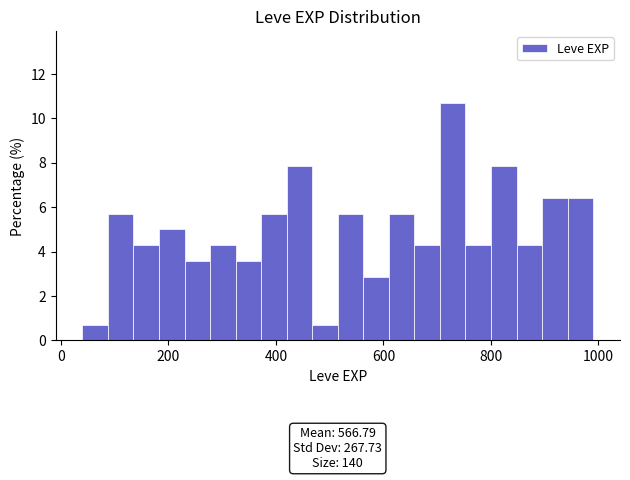

Read against the x-axis, roughly where is the centre of the tallest bar?

720